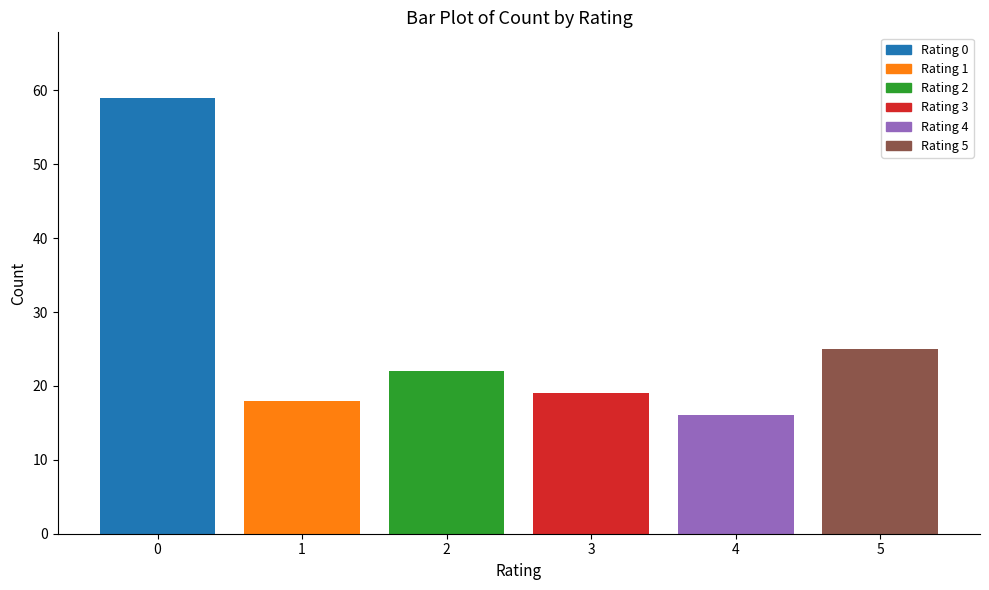

Does the chart contain stacked bars?

No